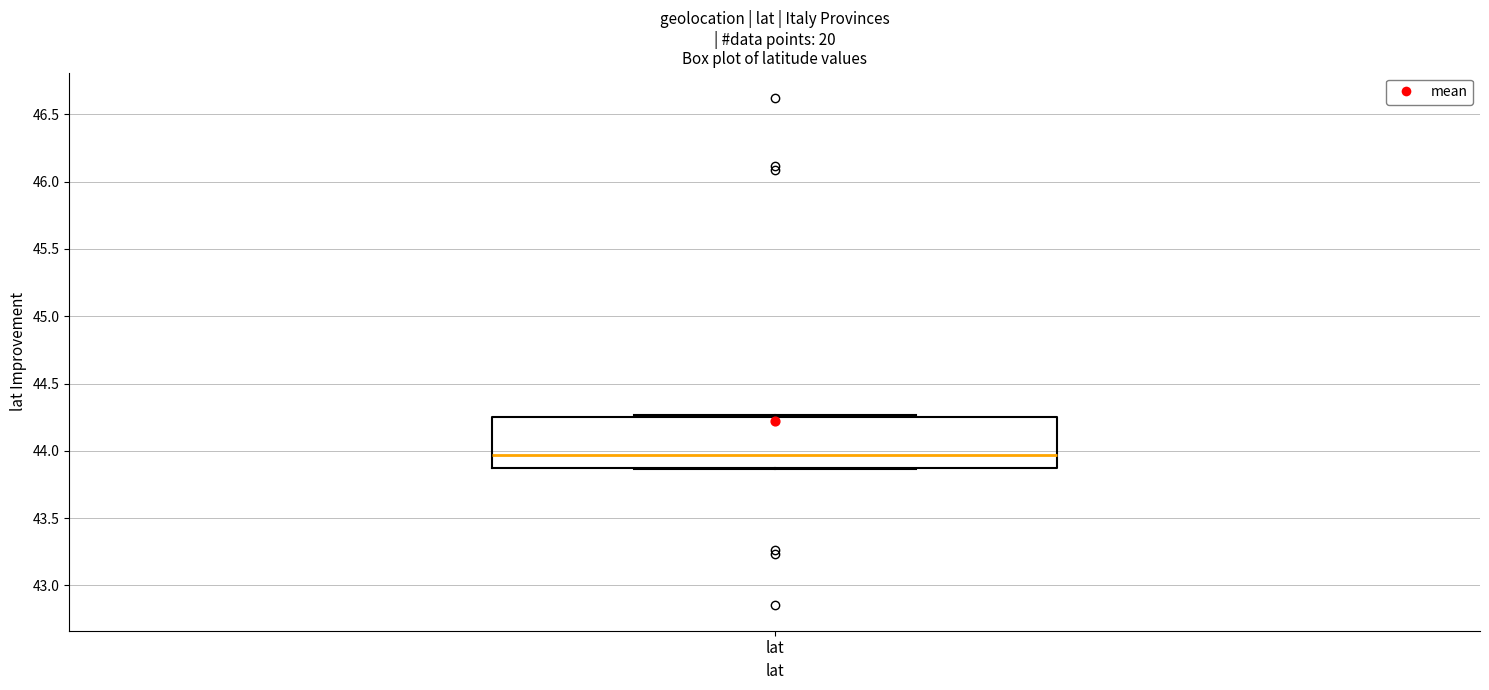

Where is the lower edge of the box for lat on the y-axis? The values are not printed on the chart, so give them approximately, as read against the axis.

43.85